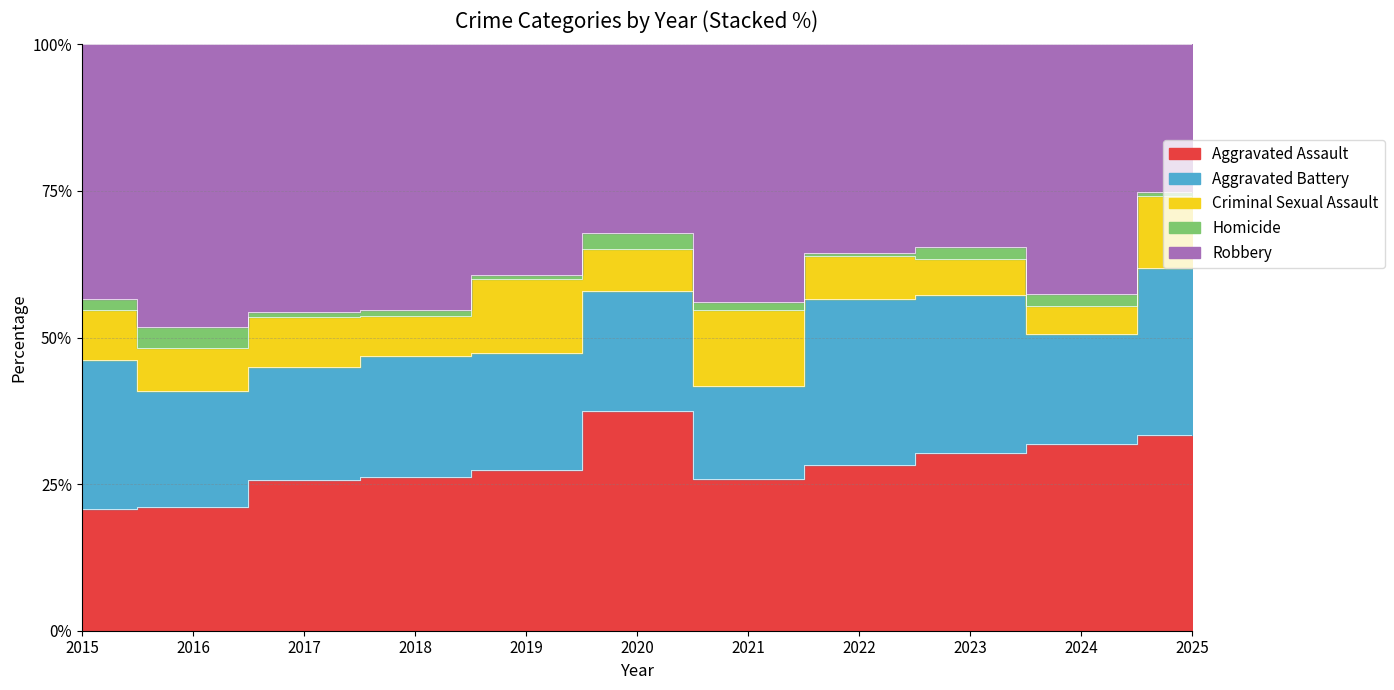

What is the sum of all Aggravated Battery values?

387